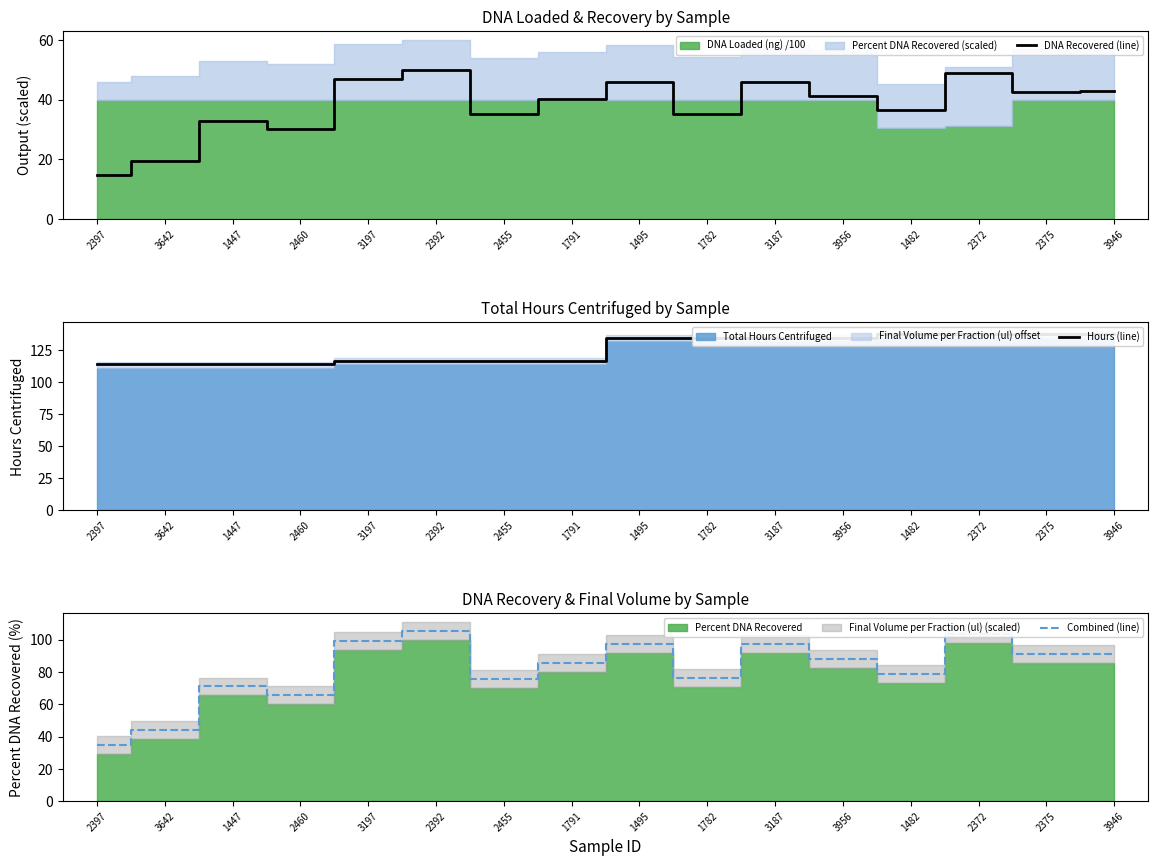

Between 3956 and 3946, which series saw the biggest shift?

Combined (line)